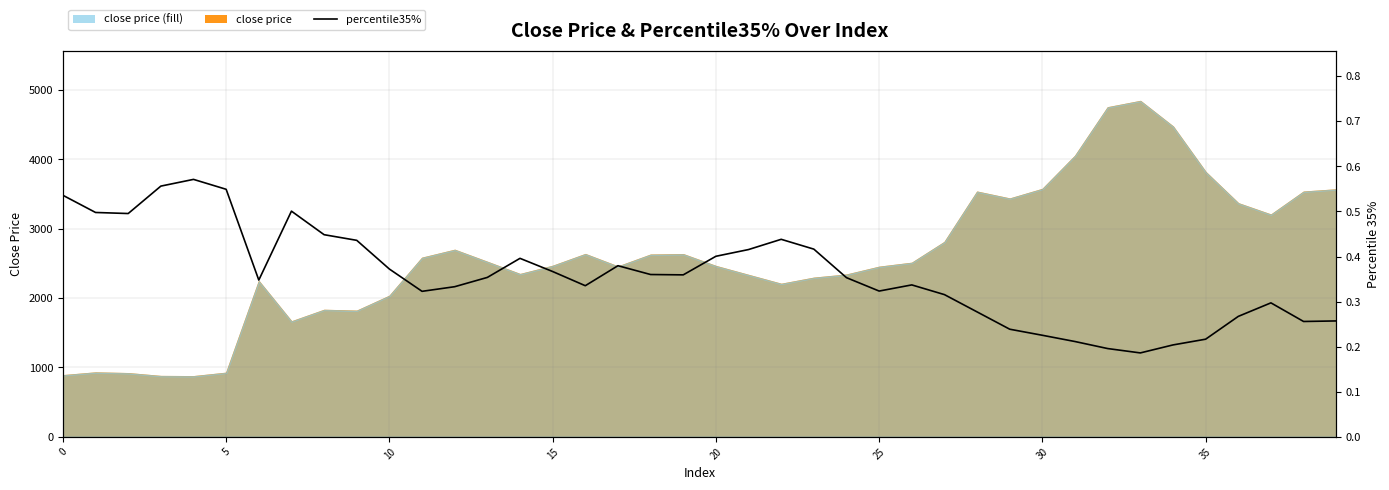

What is the sum of the values at 25 and 28?

0.6